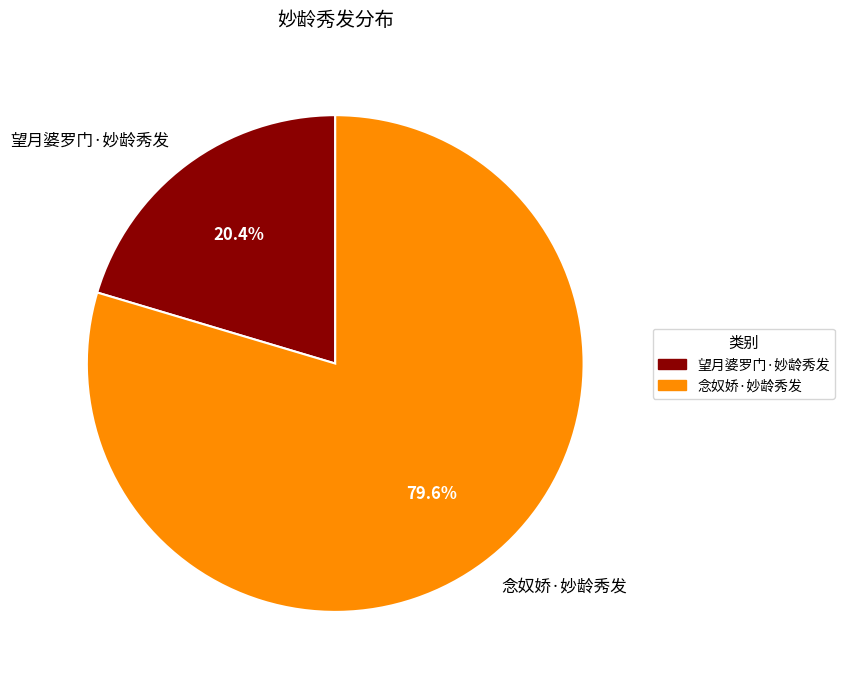

To the nearest percent, what percentage of the pie is 望月婆罗门·妙龄秀发?

20%